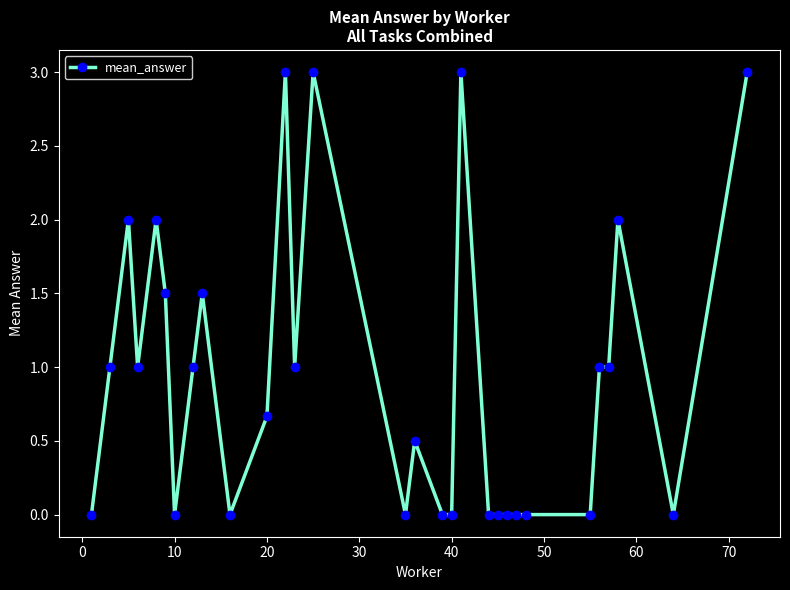

Does the chart have visible grid lines?

No